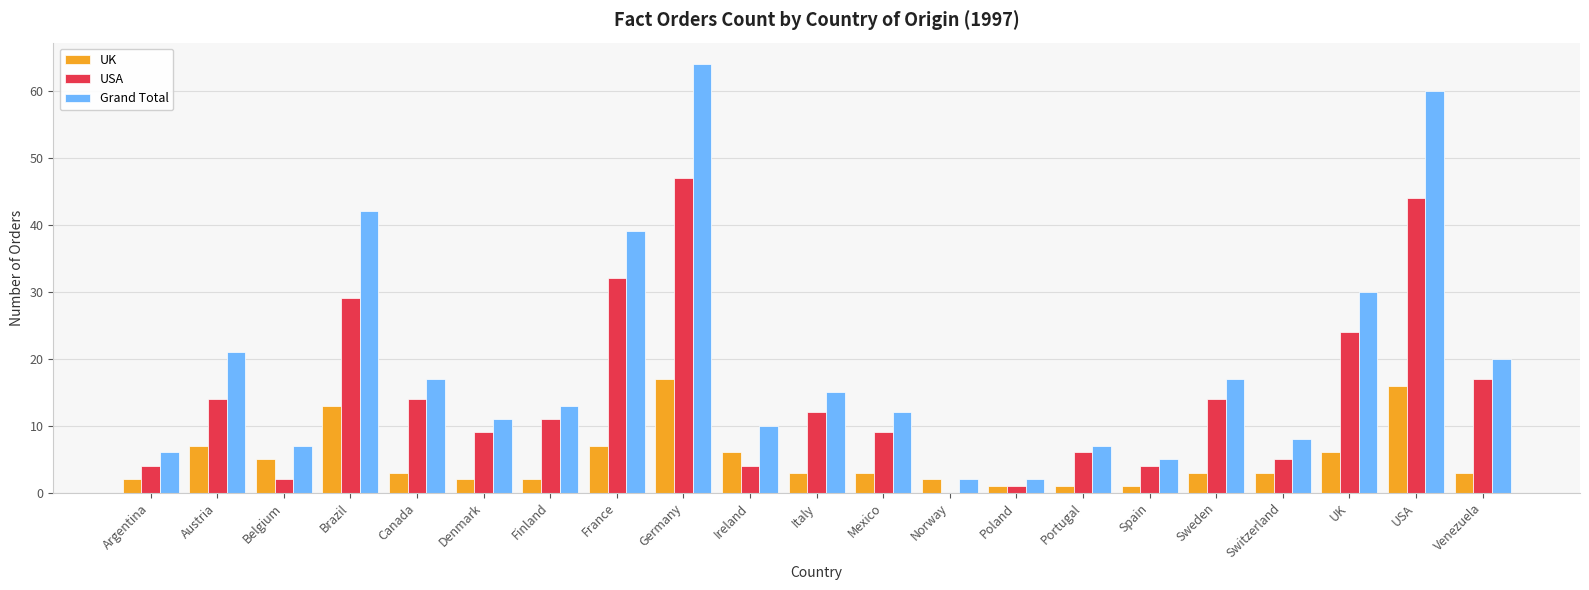

The Grand Total series shows 6 at Argentina. True or false?

True